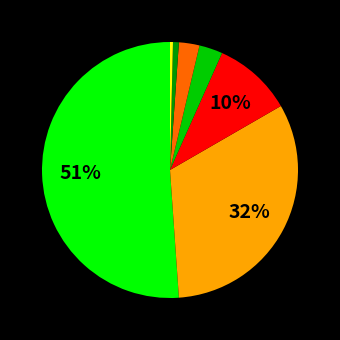

To the nearest percent, what is the average slice percentage?

14%